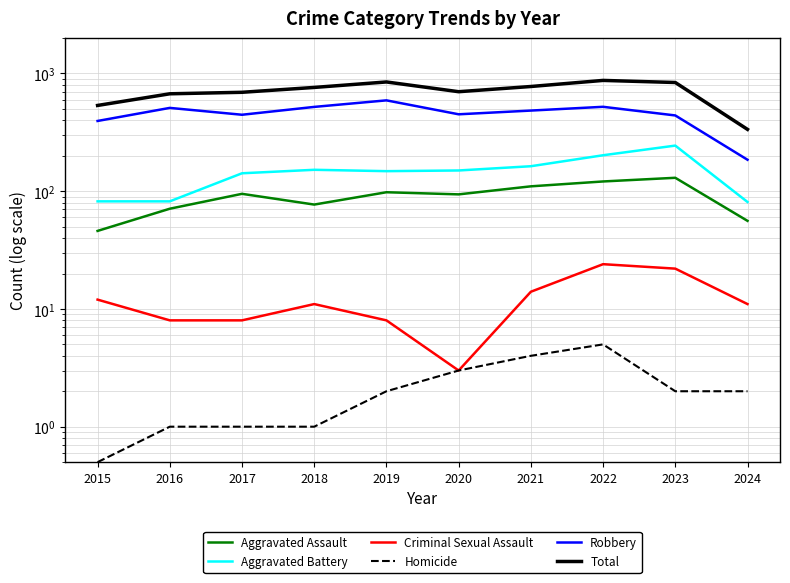

Which category has the lowest value in the Aggravated Battery series?

2024